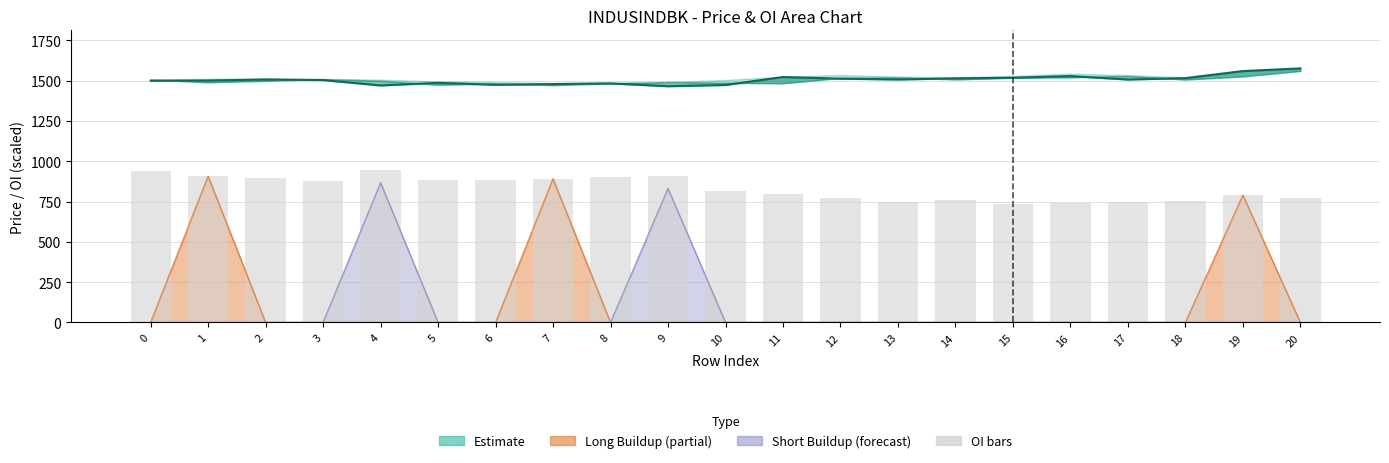

What is the value of the OI (normalised) bar at the 6th from the left?

883.5